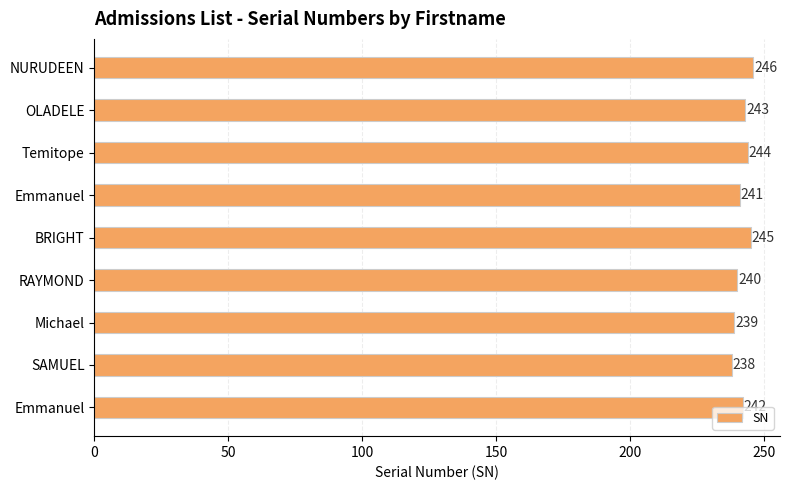

Are the bars horizontal?

Yes